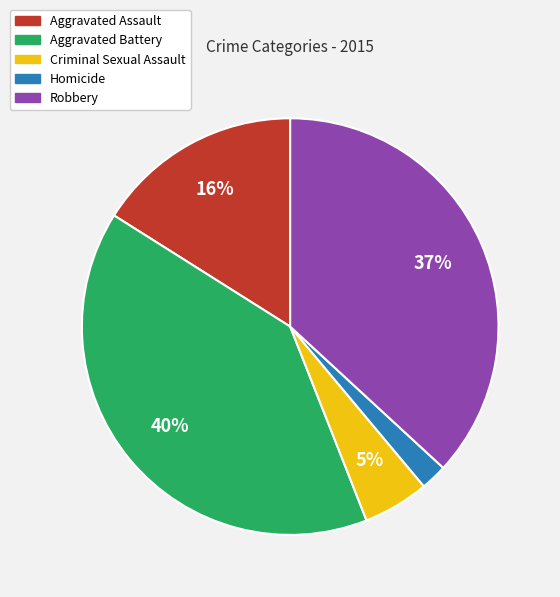

Count the number of slices in the pie.

5